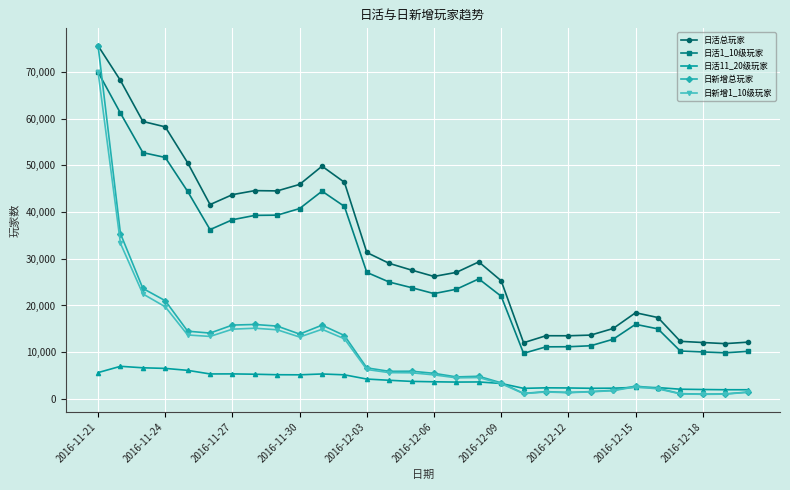

Which series has the widest spread of values?

日新增总玩家